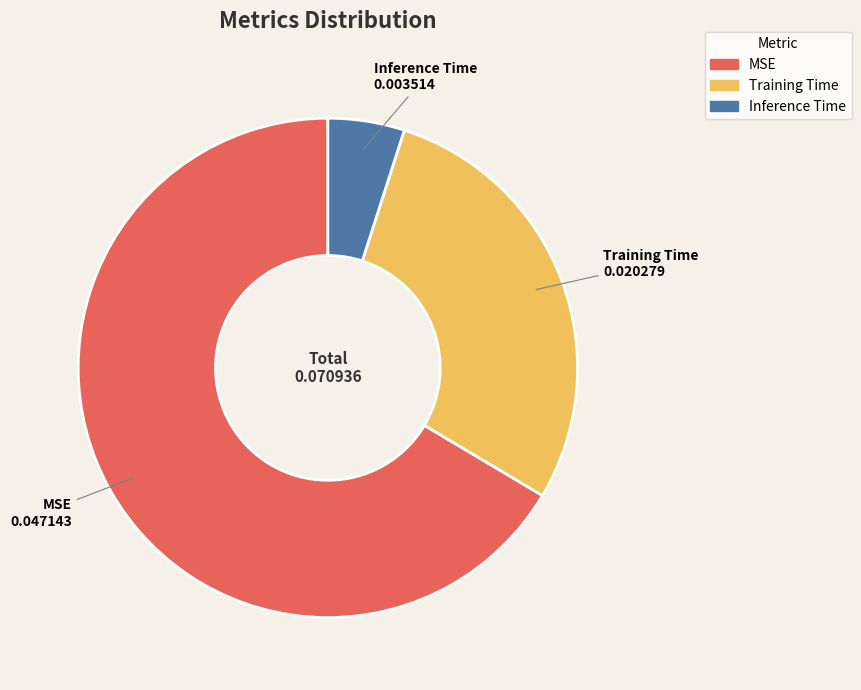

Between MSE and Inference Time, which is larger?

MSE